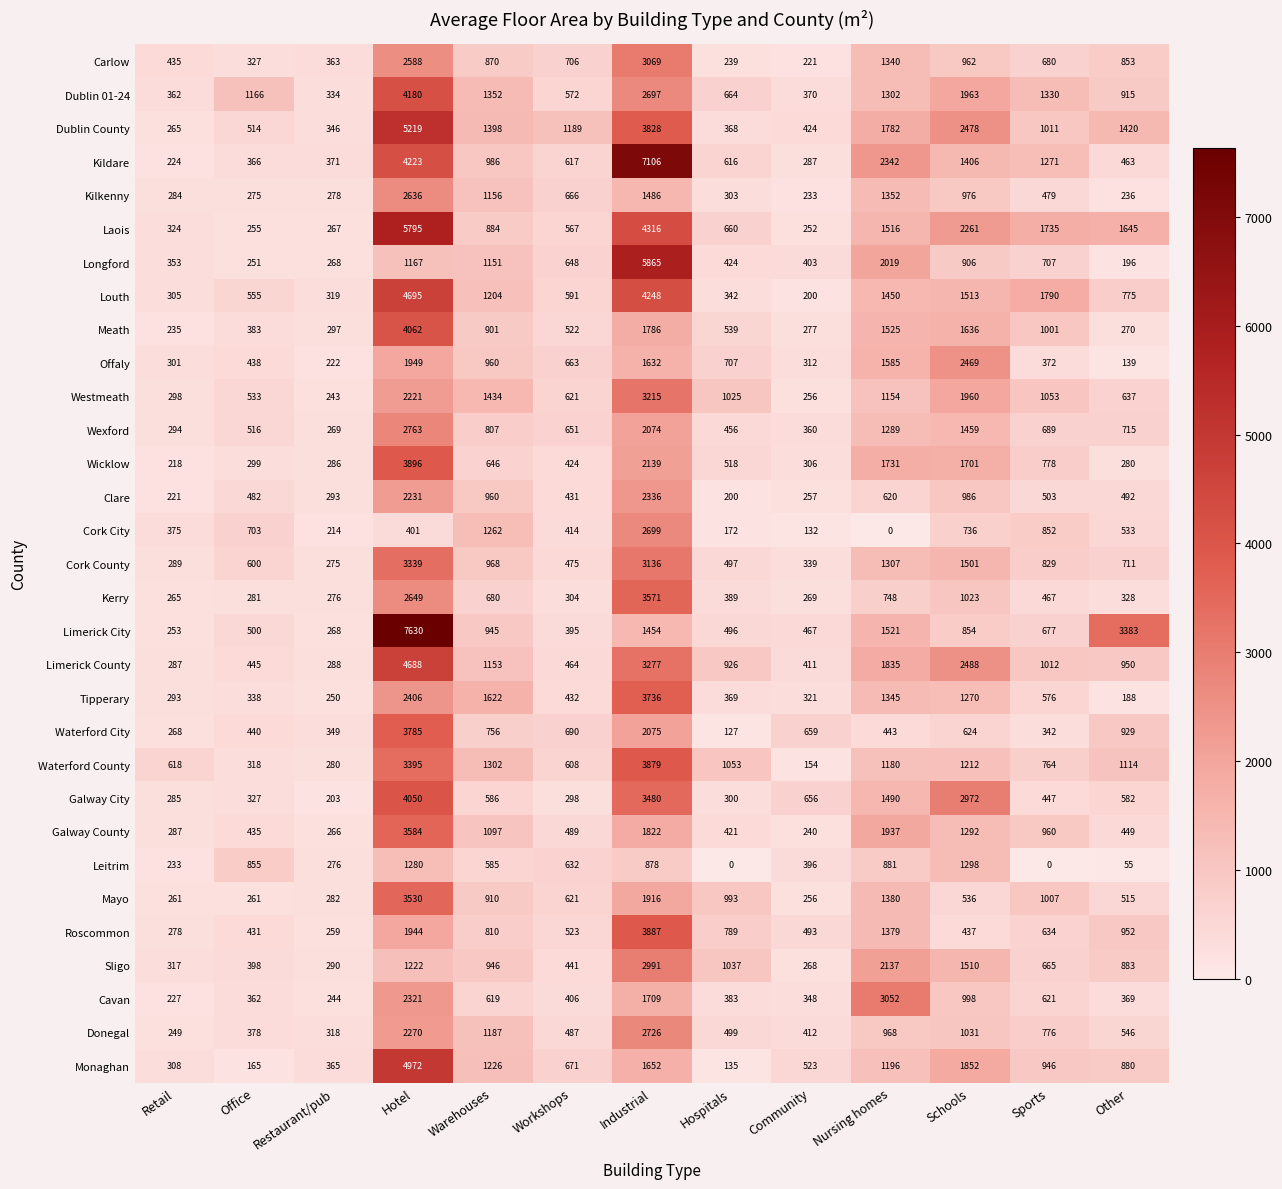

What is the spread (max minus min) of values at Workshops?

891